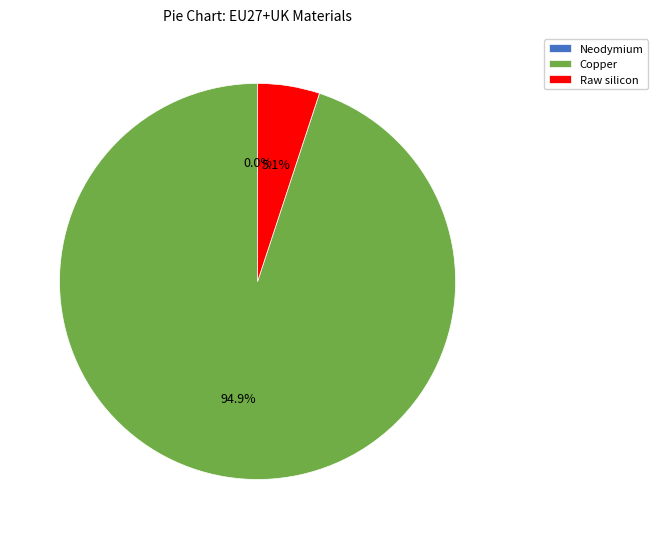

To the nearest percent, what is the combined percentage of Raw silicon and Neodymium?

5%